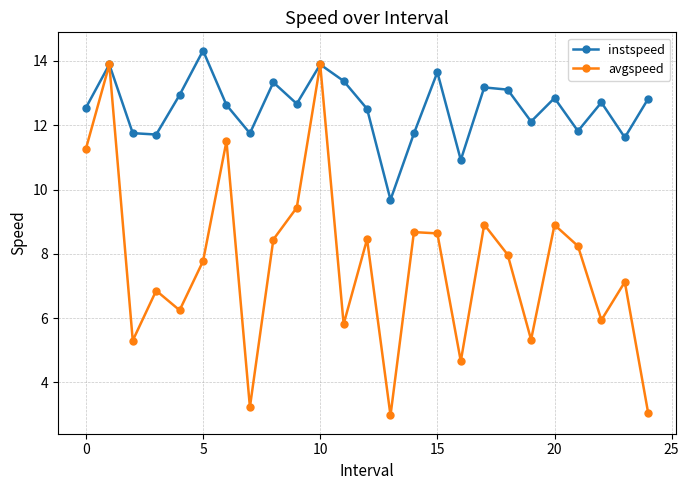

List the series in order of their overall mean, highest first.

instspeed, avgspeed